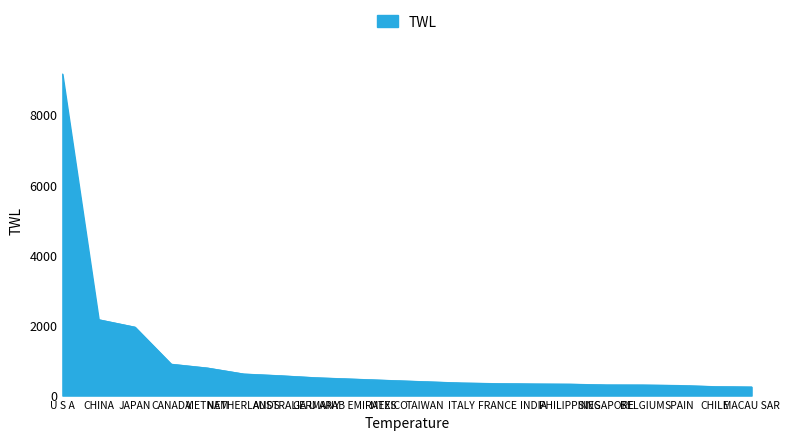

What is the difference between the maximum and minimum values?

8916.9